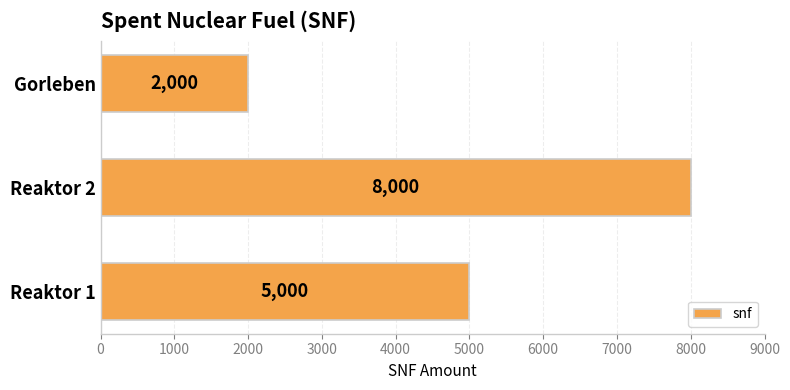

How many distinct data groups are displayed?

1